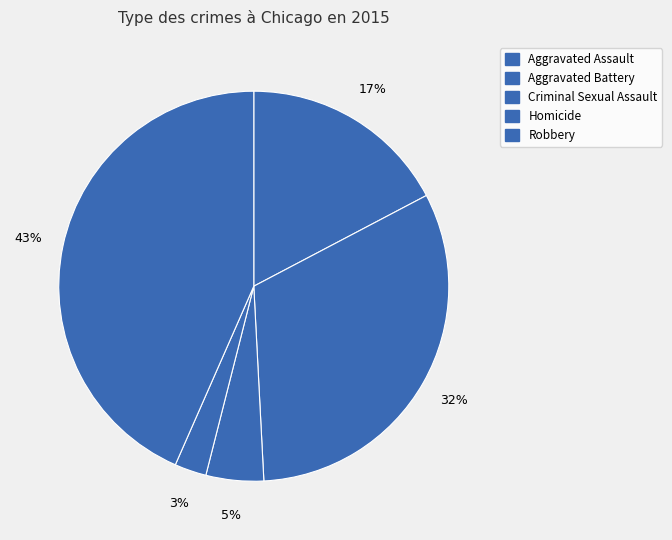

Is the sum of Aggravated Assault and Aggravated Battery greater than half?

No